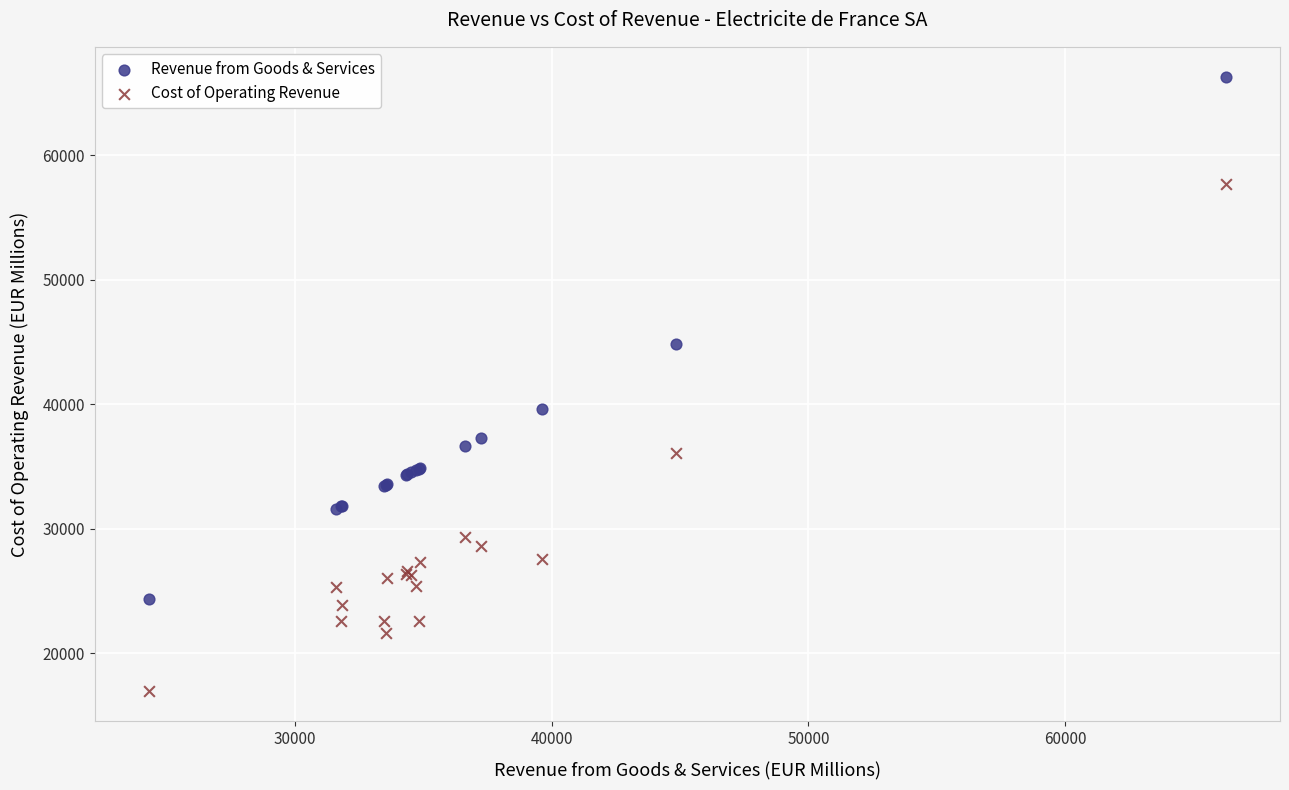

What are all the series names shown in the legend?

Revenue from Goods & Services, Cost of Operating Revenue